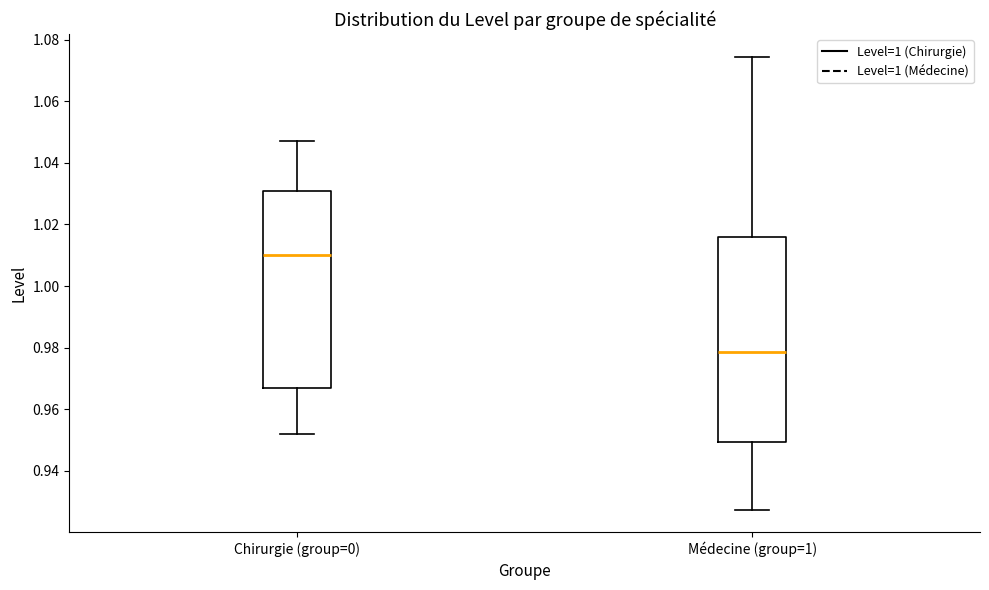

Where does the median line of the box for Médecine (group=1) sit on the y-axis? The values are not printed on the chart, so give them approximately, as read against the axis.

0.978